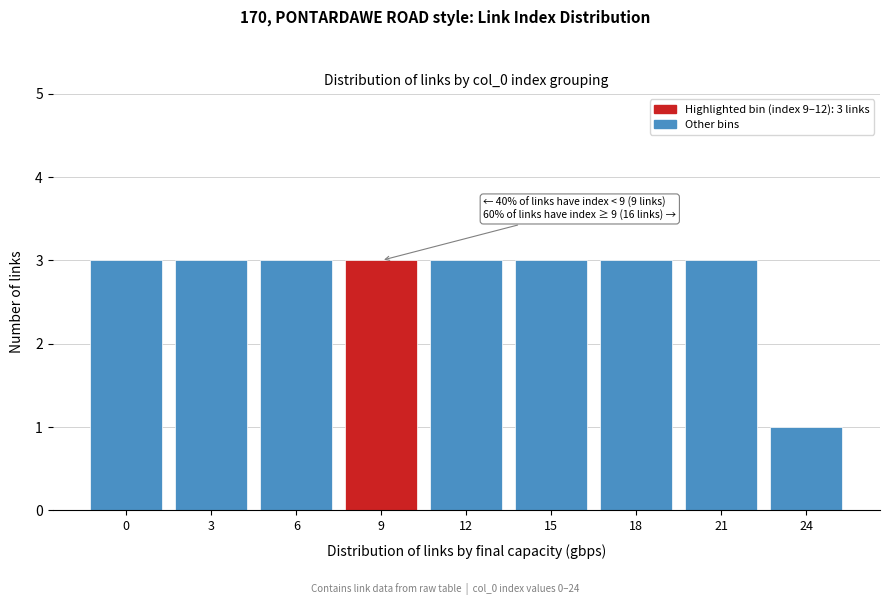

Reading right to left, extract all data points from this chart.

24=1	21=3	18=3	15=3	12=3	9=3	6=3	3=3	0=3